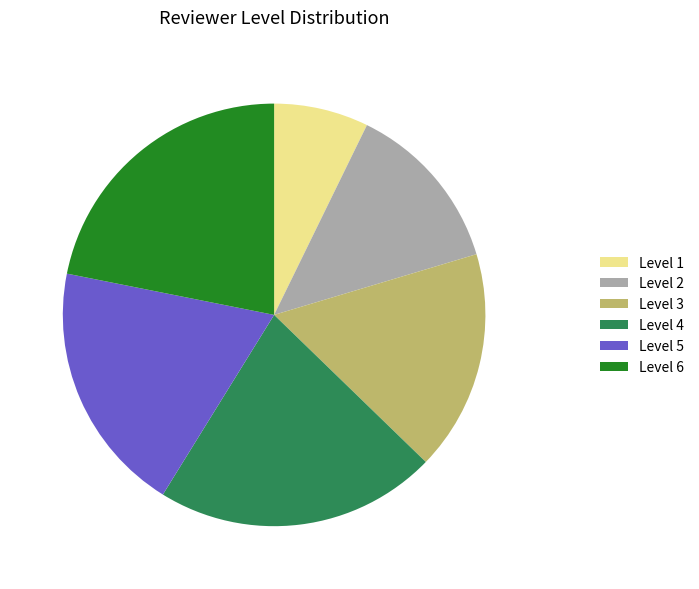

How many segments does this pie chart have?

6